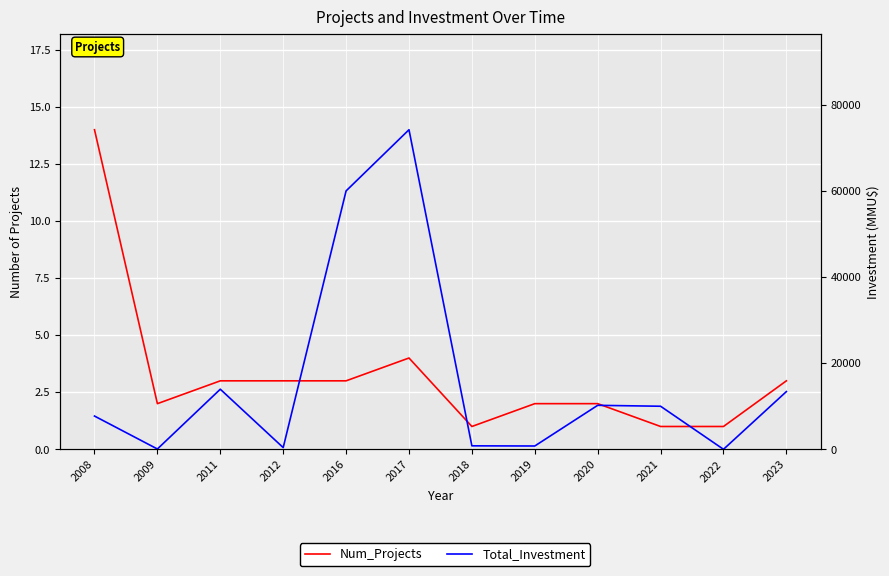

At which category is the sum across all series the highest?

2017